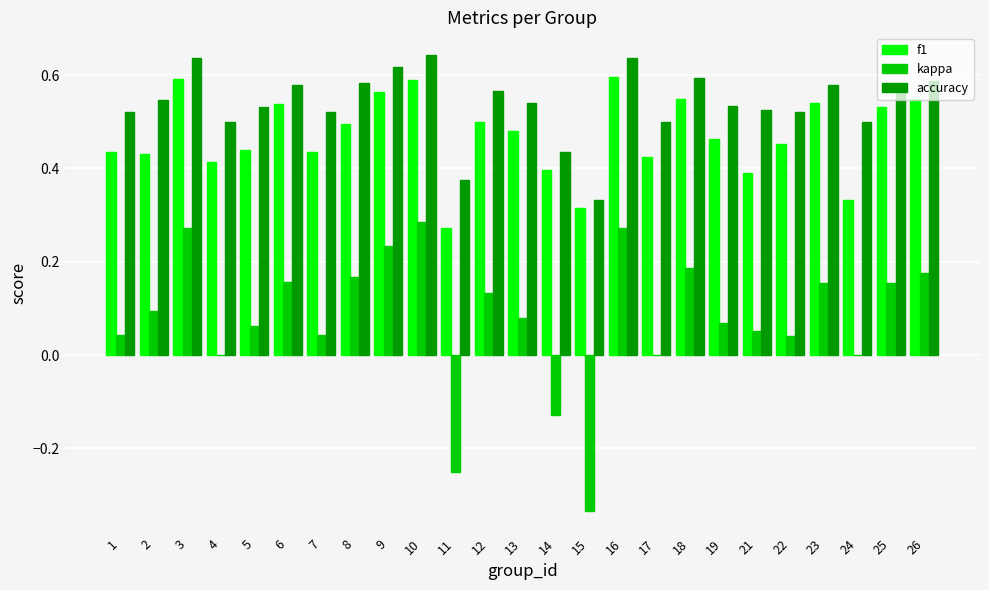

What are all the series names shown in the legend?

f1, kappa, accuracy